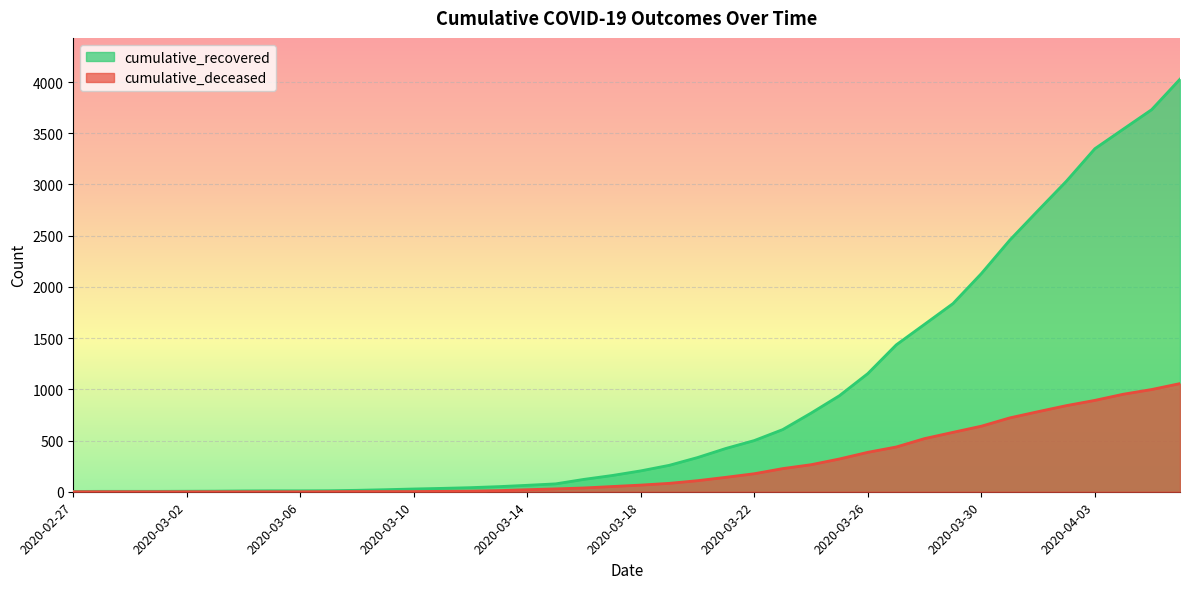

Rank the series by their average value, from highest to lowest.

cumulative_recovered, cumulative_deceased